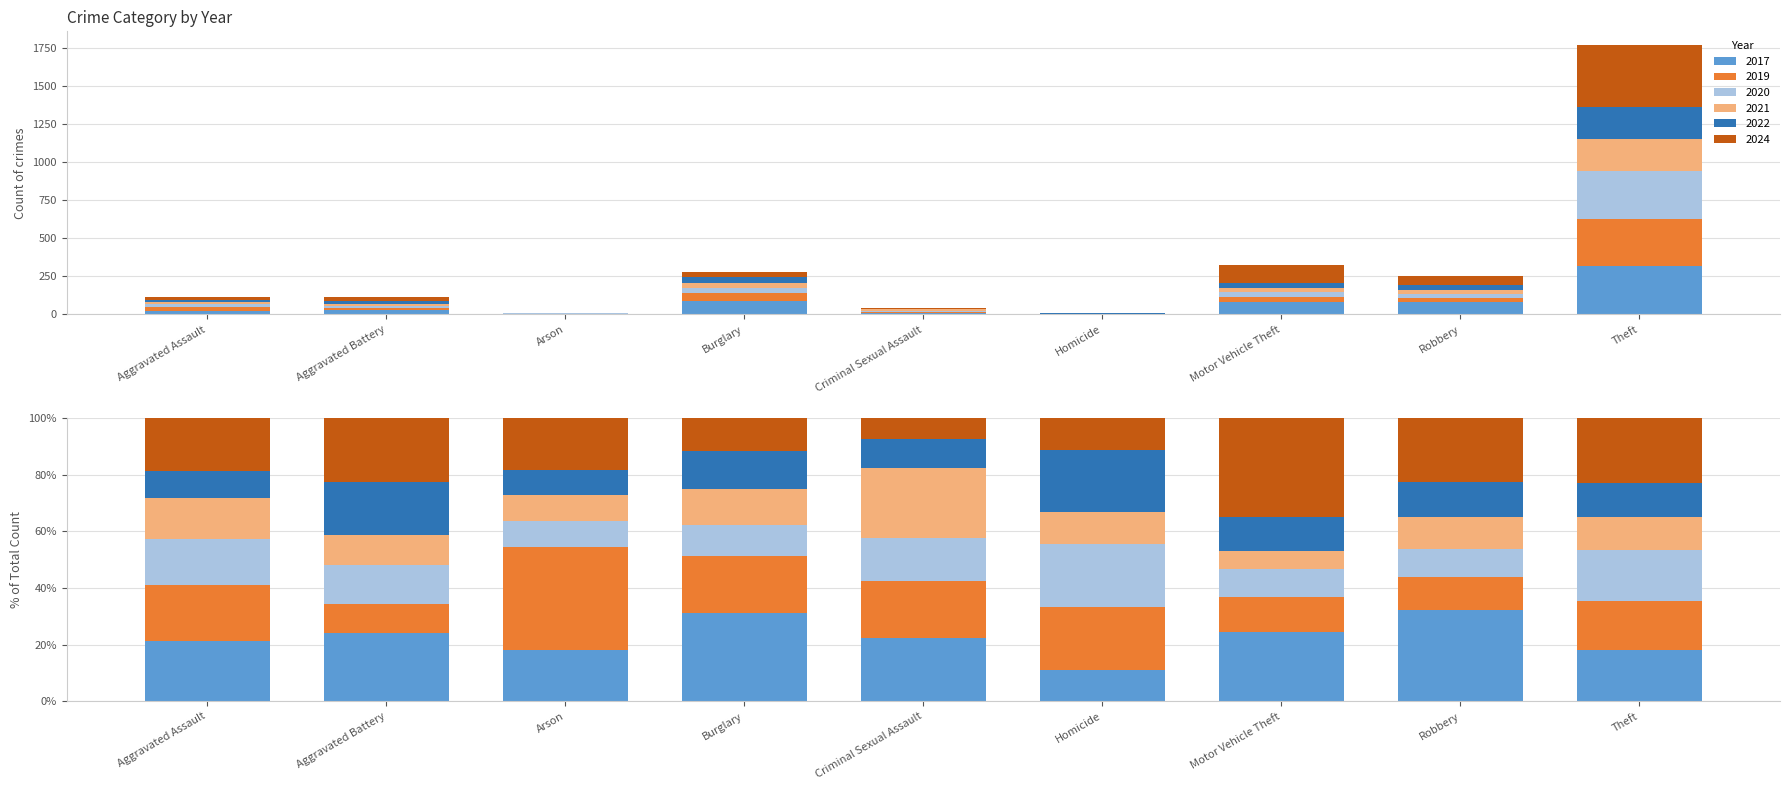

What is the difference between the maximum and minimum values in the 2021 series?

206